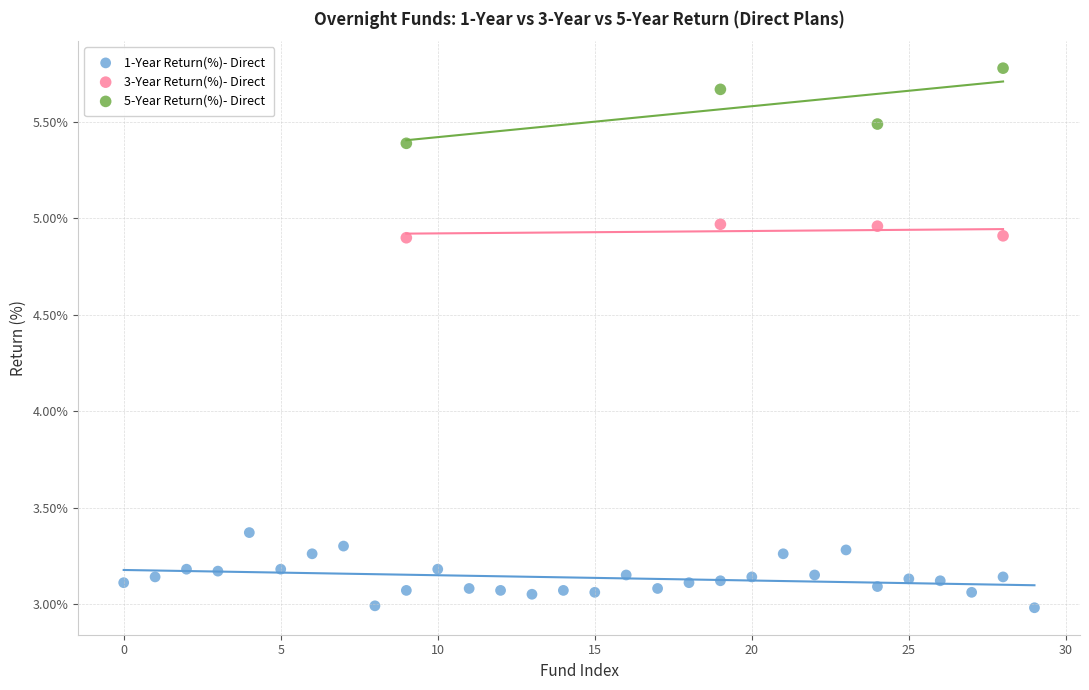

Which series reaches the minimum Y coordinate?

1-Year Return(%)- Direct